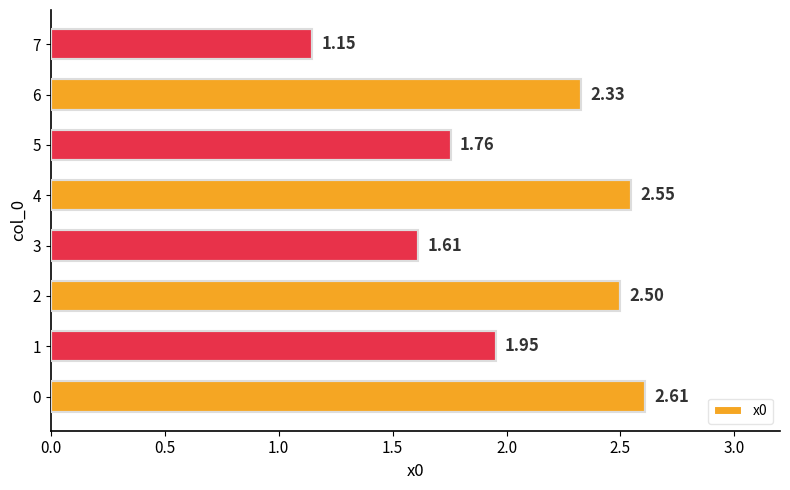

What is the difference between the maximum and minimum values?

1.5